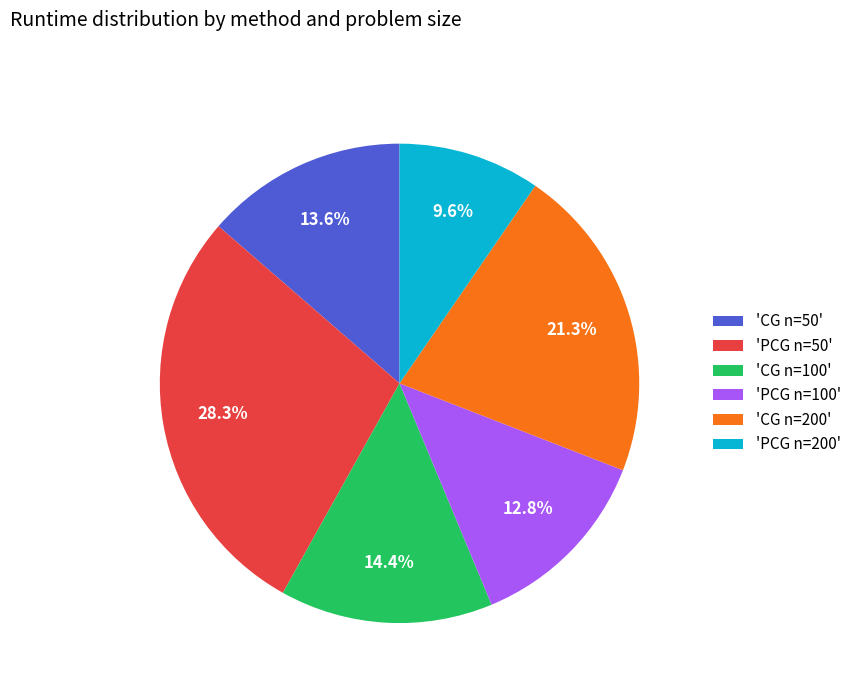

Between 'PCG n=200' and 'PCG n=100', which is larger?

'PCG n=100'